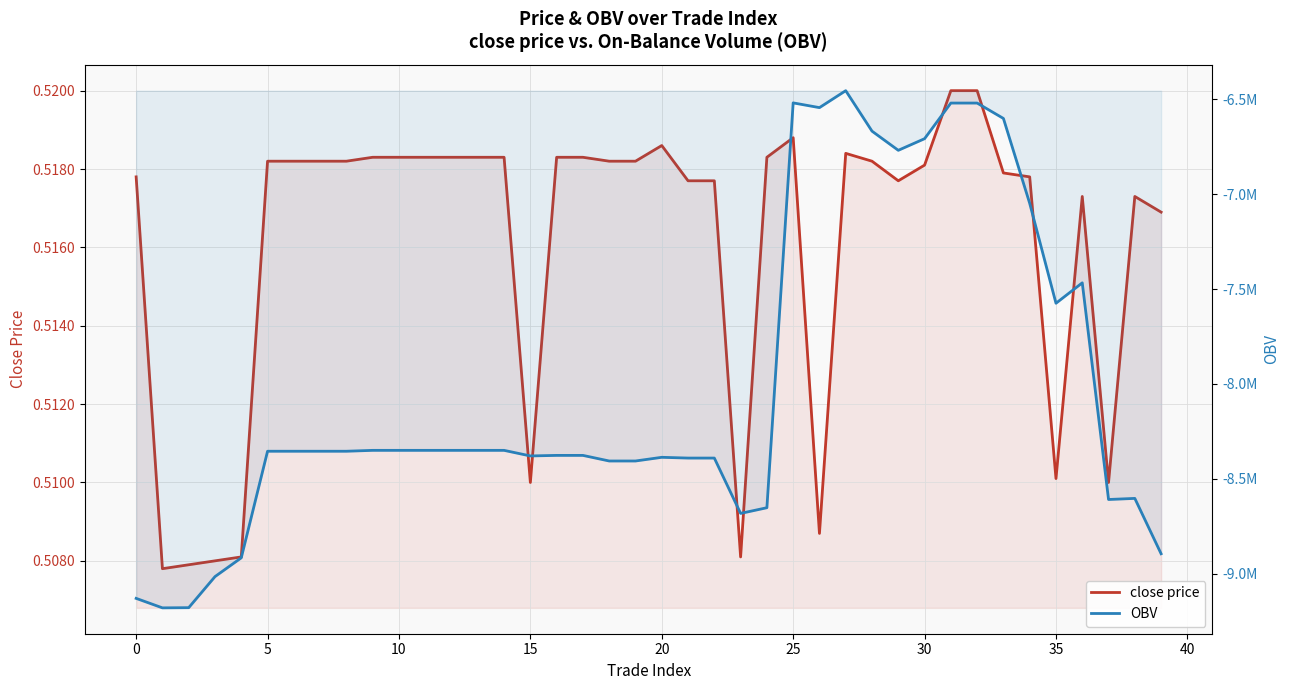

What is the smallest value displayed?

-9180213.8